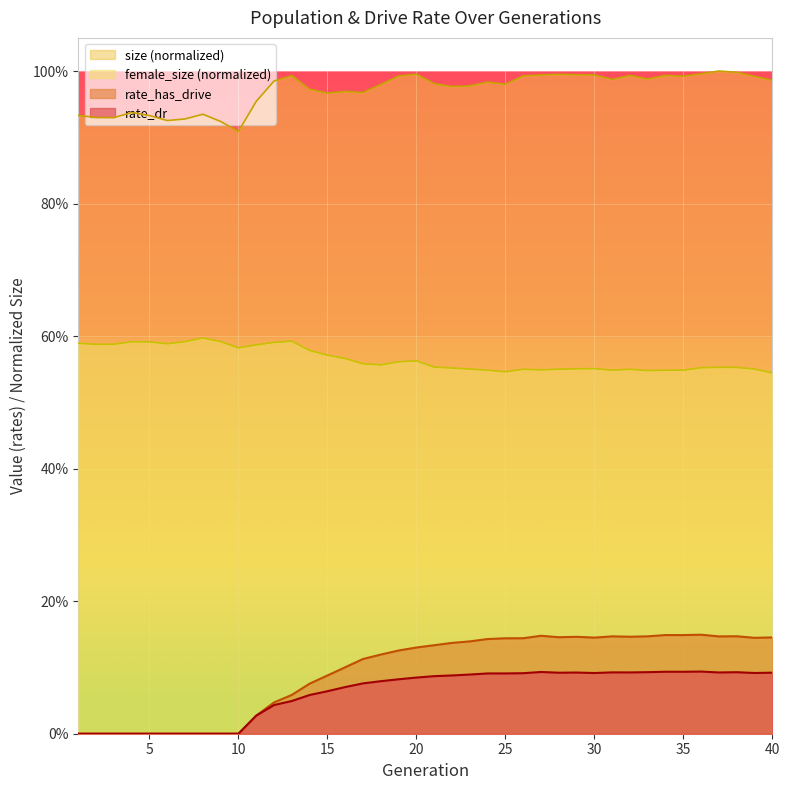

List the labels in order of rate_dr value, largest first.

36, 34, 35, 27, 33, 38, 31, 32, 37, 29, 40, 28, 39, 30, 26, 25, 24, 23, 22, 21, 20, 19, 18, 17, 16, 15, 14, 13, 12, 11, 1, 2, 3, 4, 5, 6, 7, 8, 9, 10